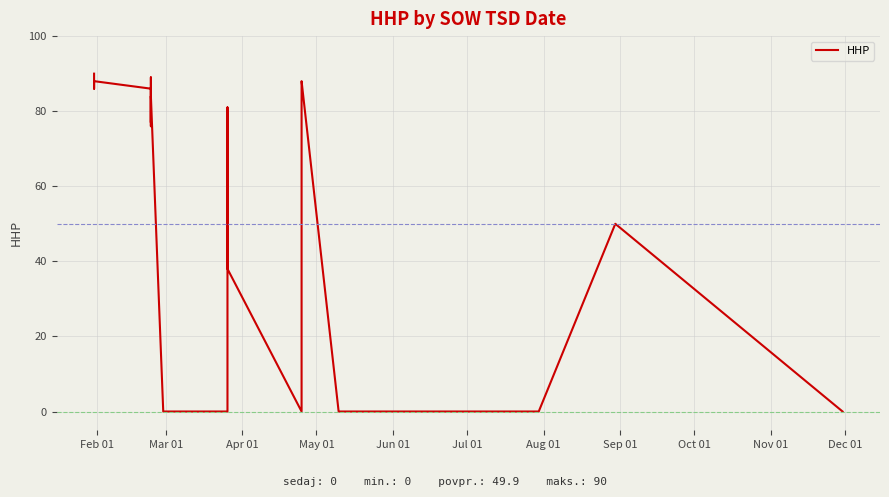

Count the number of categories in the chart.

40